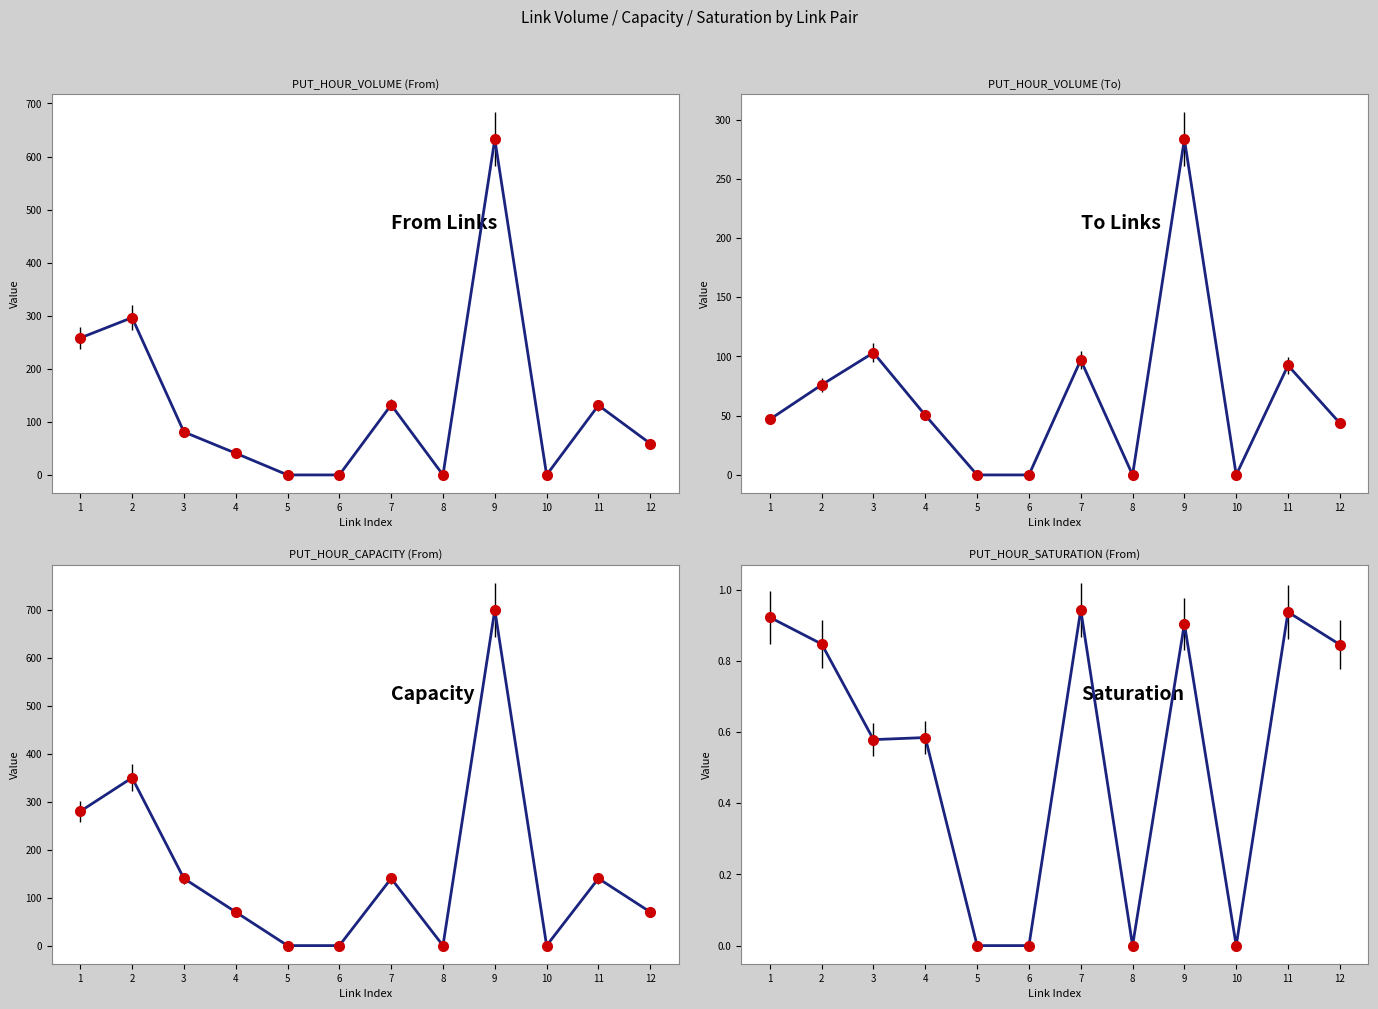

Reading right to left, list all the values displayed in this chart.

PUT_HOUR_VOLUME (From): 59.2	131.1	0.0	632.6	0.0	132.0	0.0	0.0	40.9	81.0	296.4	258.1
PUT_HOUR_VOLUME (To): 43.7	92.4	0.0	283.4	0.0	97.0	0.0	0.0	50.4	103.2	76.1	46.9
PUT_HOUR_CAPACITY (From): 70.0	140.0	0.0	700.0	0.0	140.0	0.0	0.0	70.0	140.0	350.0	280.0
PUT_HOUR_SATURATION (From): 0.8	0.9	0.0	0.9	0.0	0.9	0.0	0.0	0.6	0.6	0.8	0.9